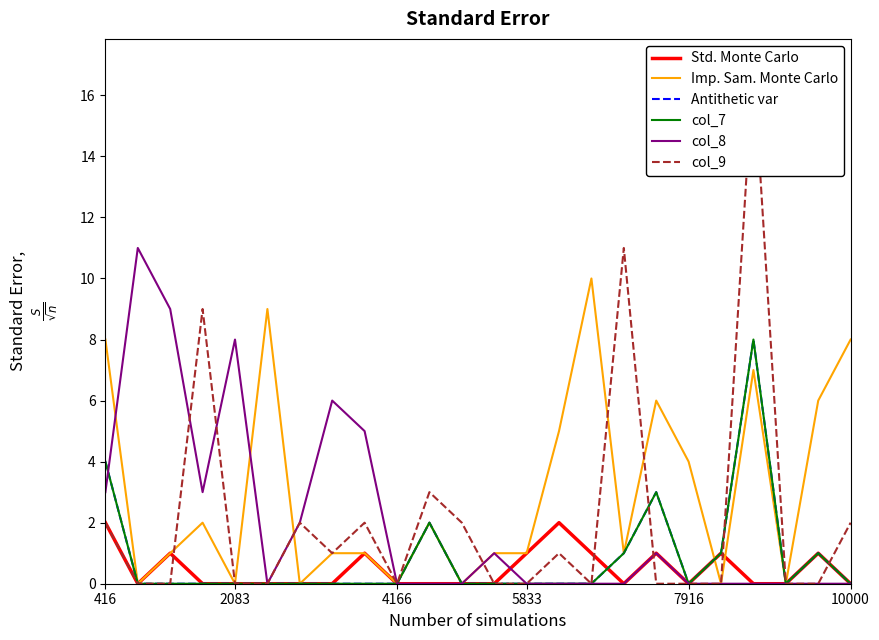

What is the value of the col_8 point at the 18th from the left?

1